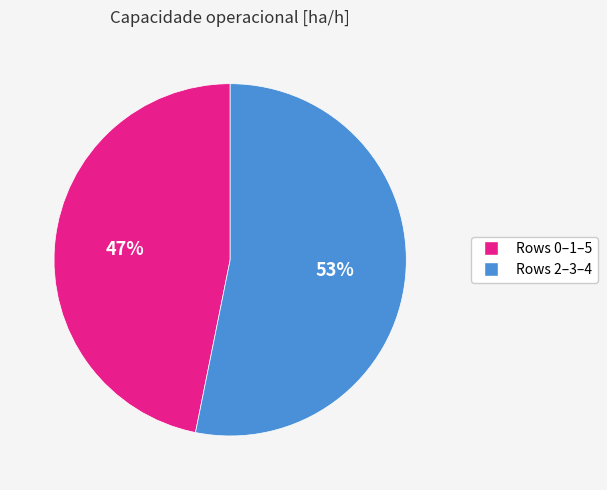

To the nearest percent, what is the average slice percentage?

50%